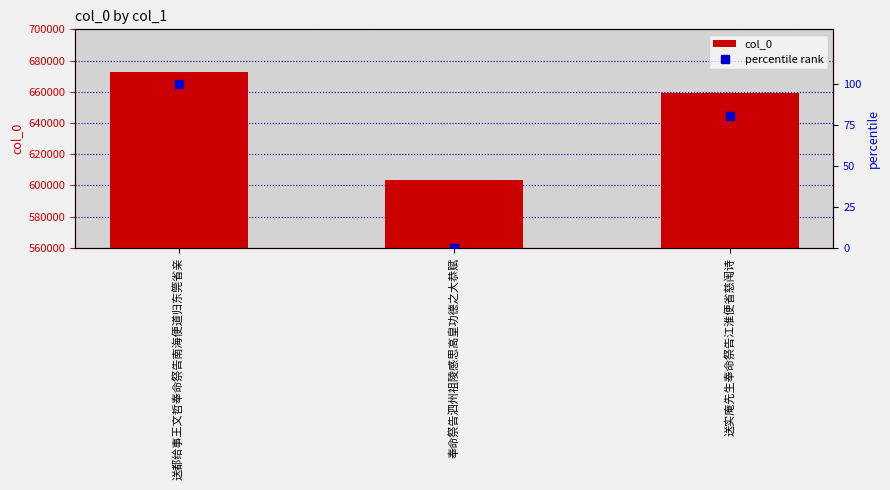

What is the label of the 1st bar from the left?

送都给事王文哲奉命祭告南海便道归东筦省亲